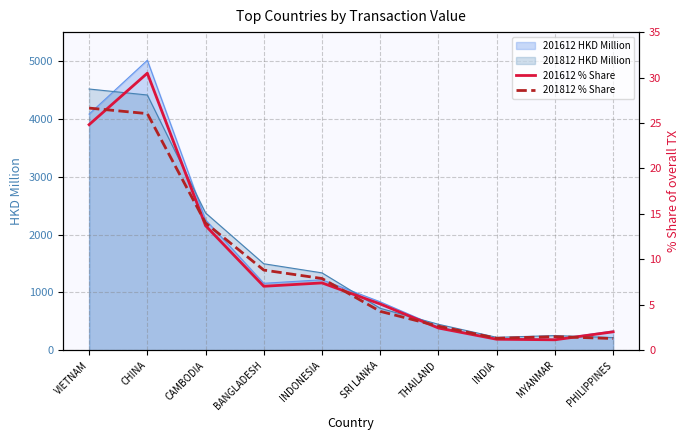

Which category has the lowest value across all series?

MYANMAR